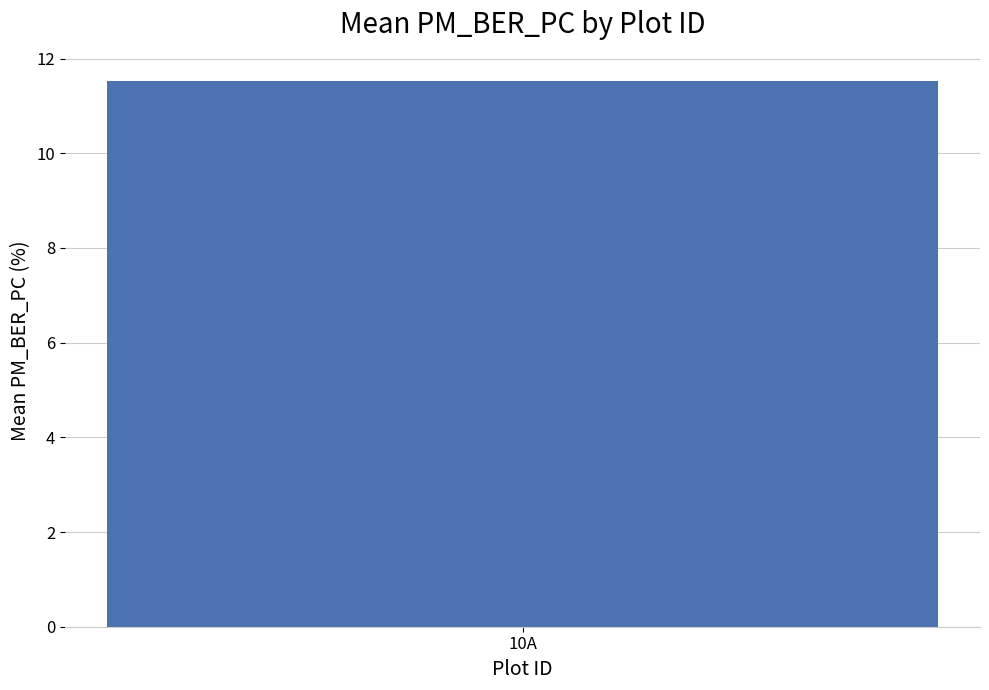

Which category has the lowest value across all series?

10A